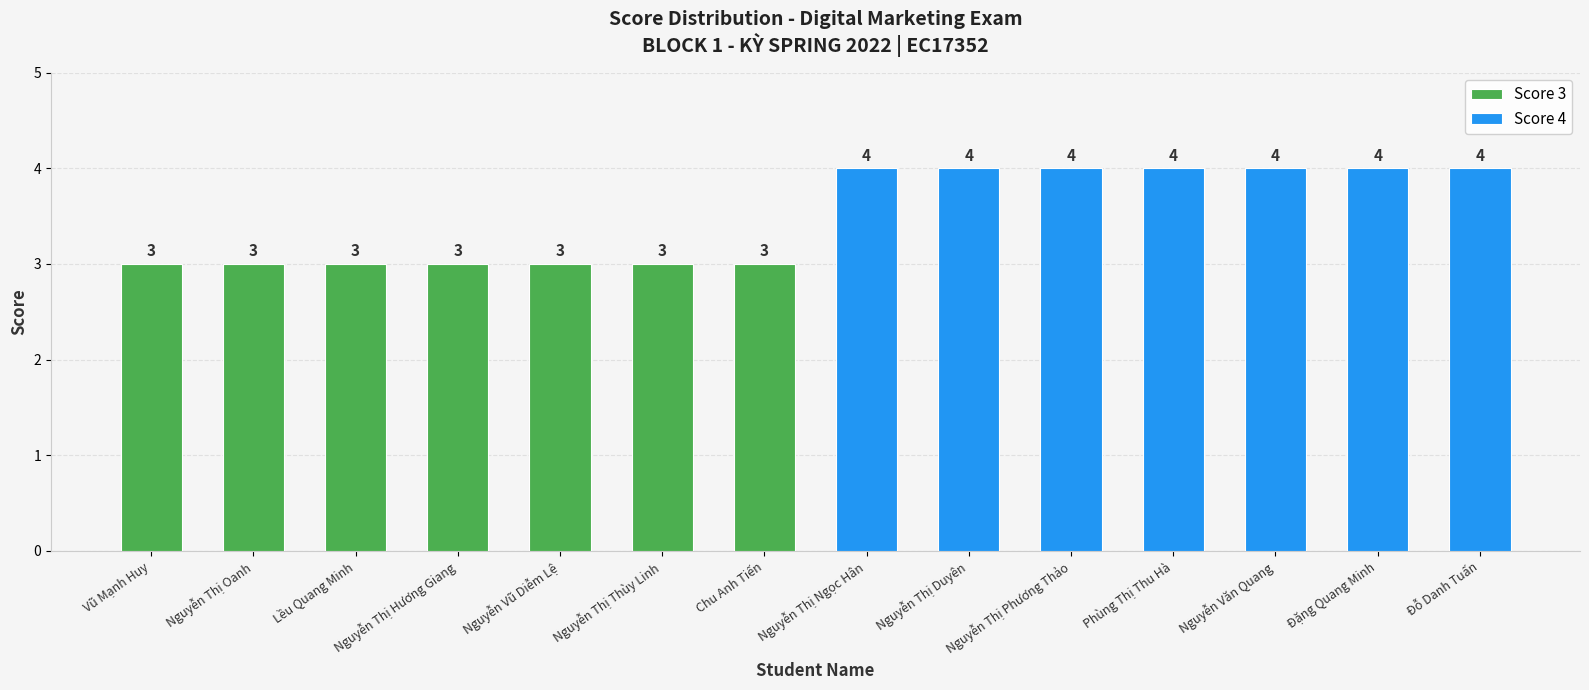

Rank the series by their average value, from lowest to highest.

Score 3, Score 4